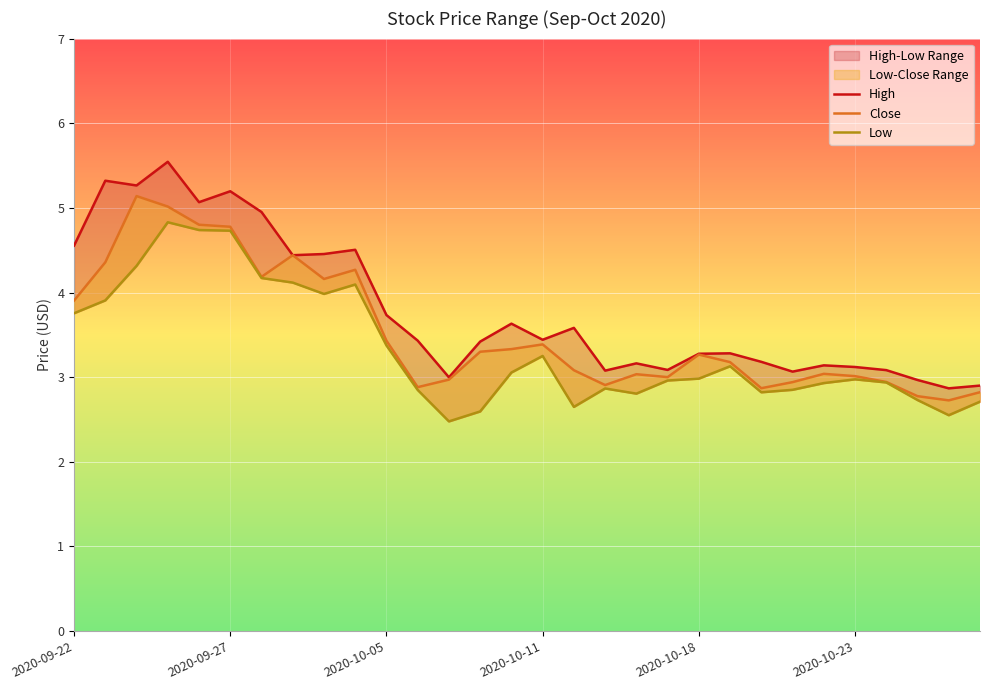

What is the label of the 3rd point from the right?

27